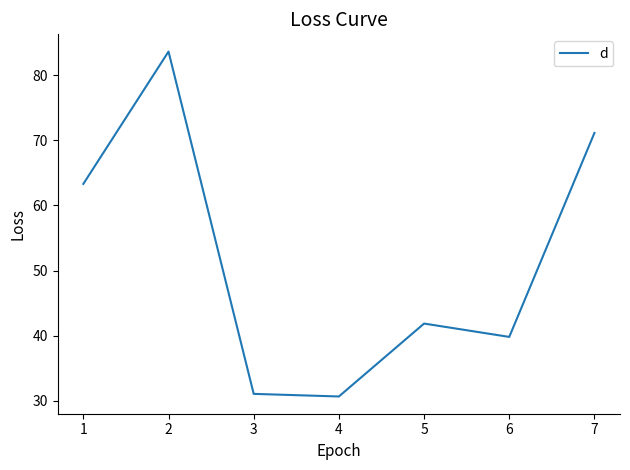

What is the smallest value displayed?

30.7